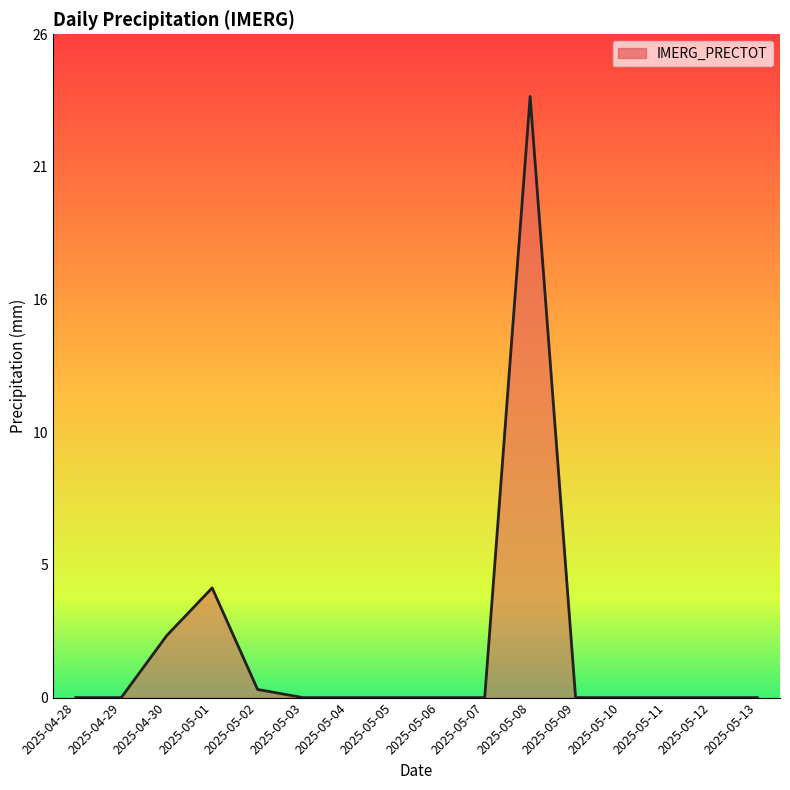

Reading left to right, extract all data points from this chart.

0.0	0.0	2.4	4.3	0.3	0.0	0.0	0.0	0.0	0.0	23.6	0.0	0.0	0.0	0.0	0.0